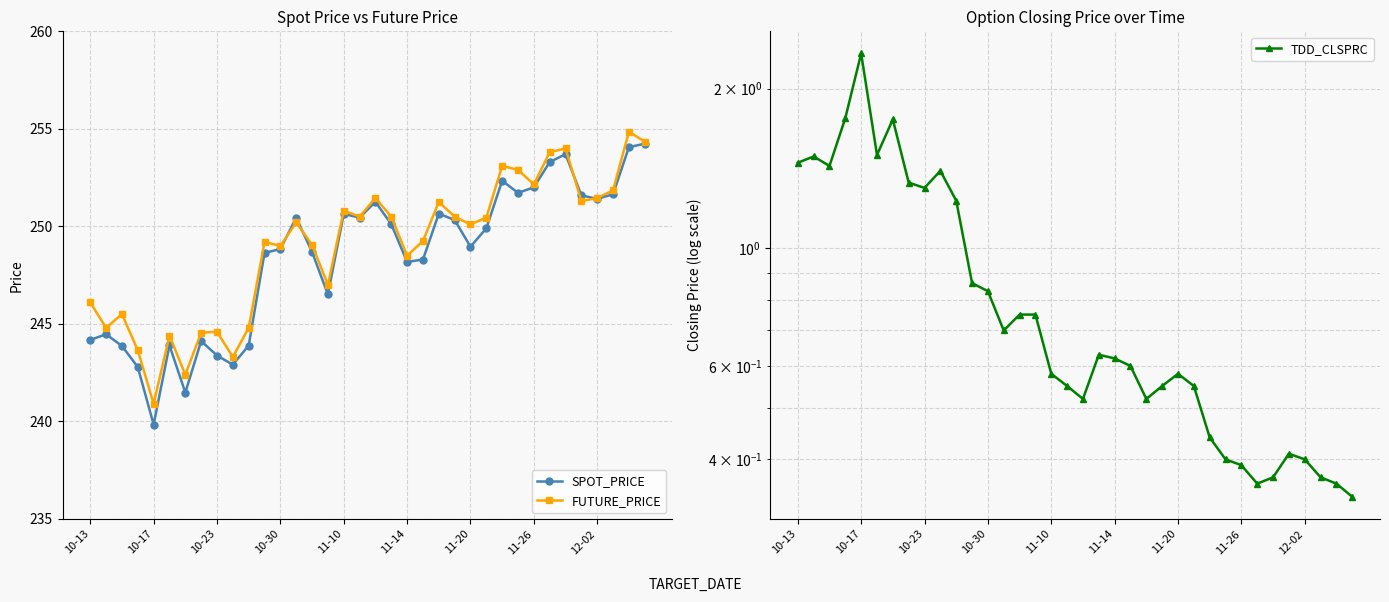

What is the difference between the maximum and minimum values in the FUTURE_PRICE series?

13.9